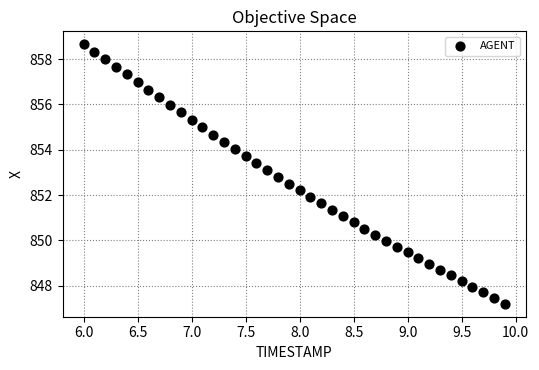

What is the range of Y values (max minus min)?

11.4